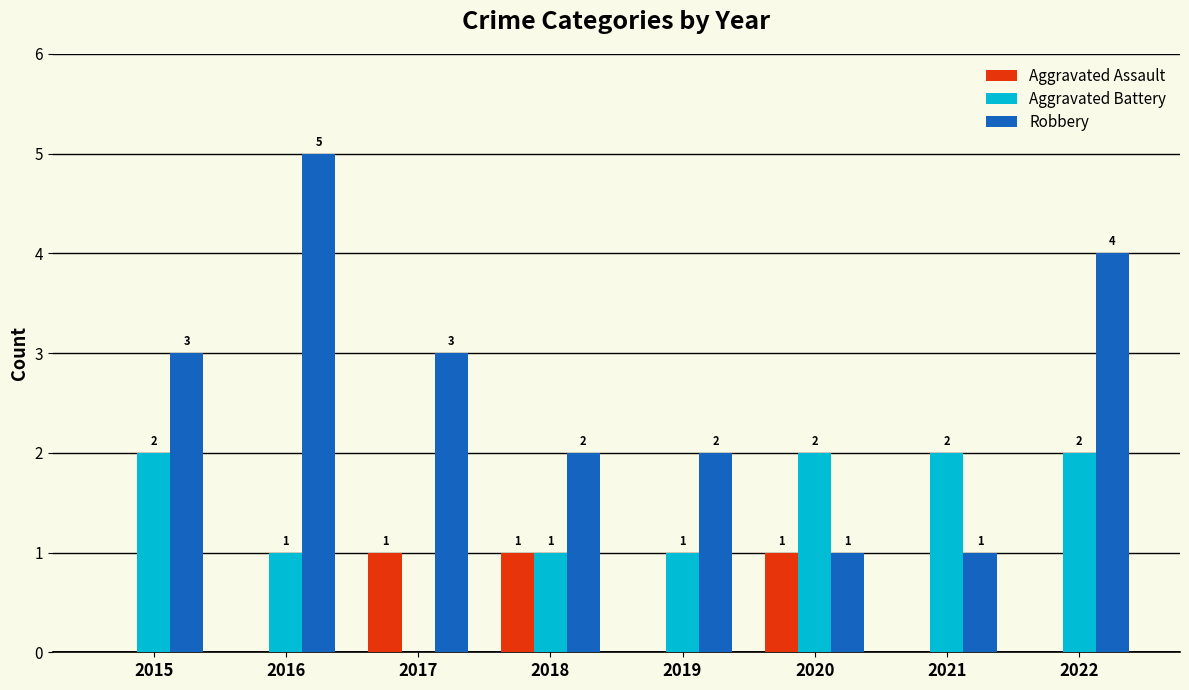

True or false: Robbery has a value of 0 at 2021.

False